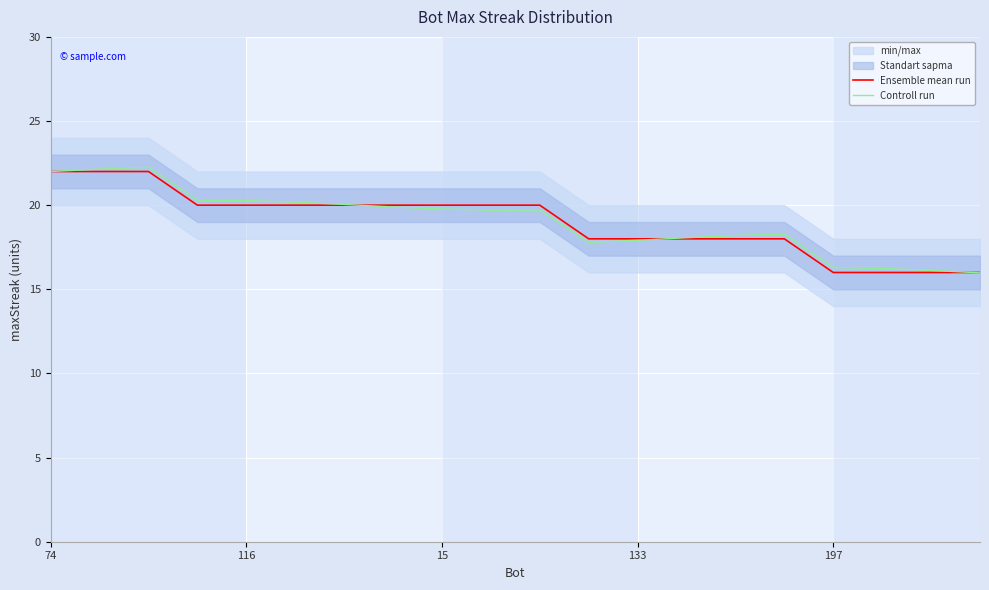

True or false: Ensemble mean run has a value of 18.0 at 133.

True